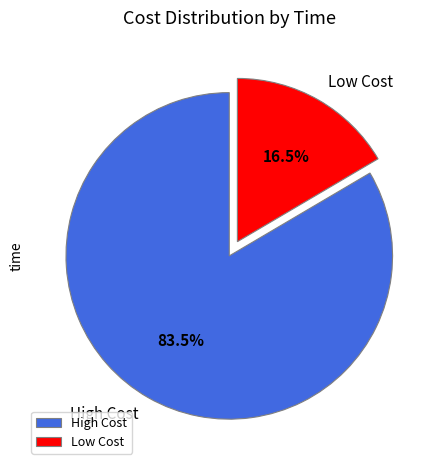

Which category has the biggest portion of the pie?

High Cost